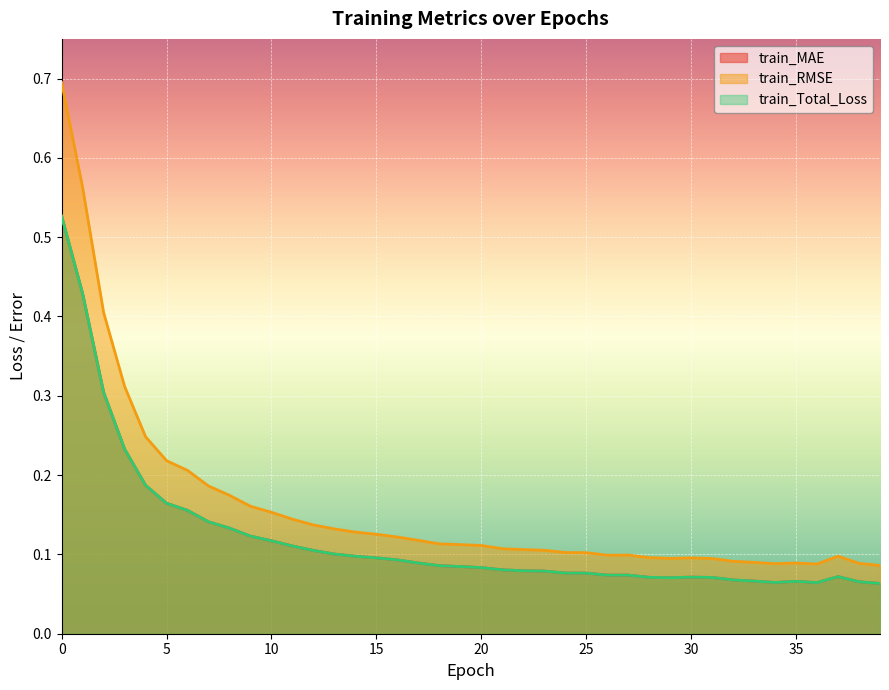

True or false: train_MAE has a value of 0.1 at 39.

True